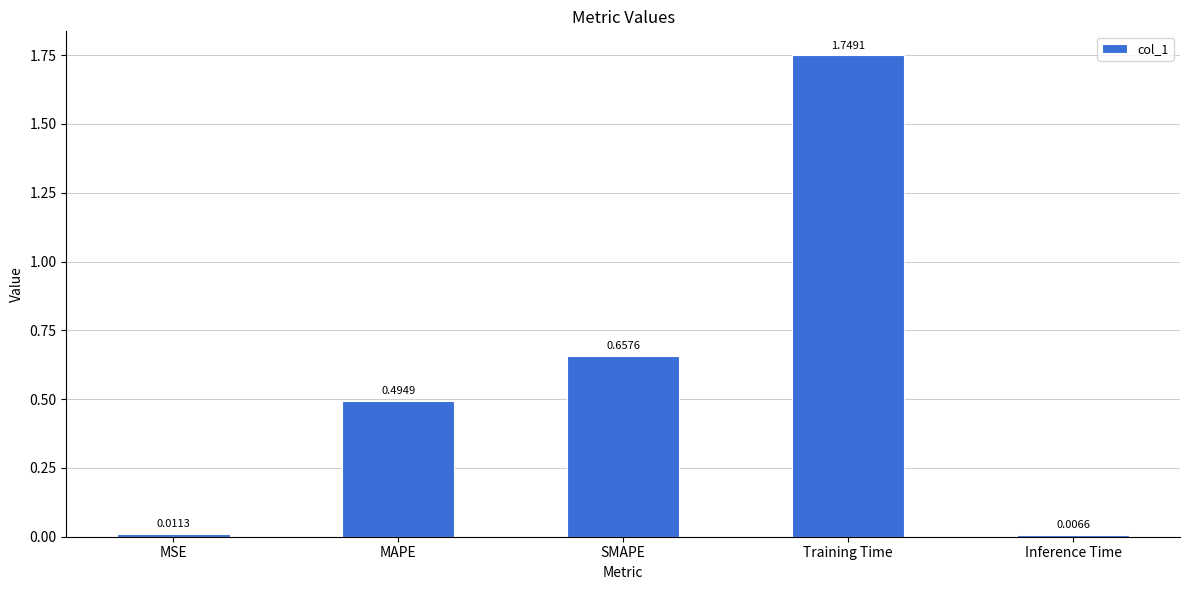

At which label is the value closest to 0?

Inference Time